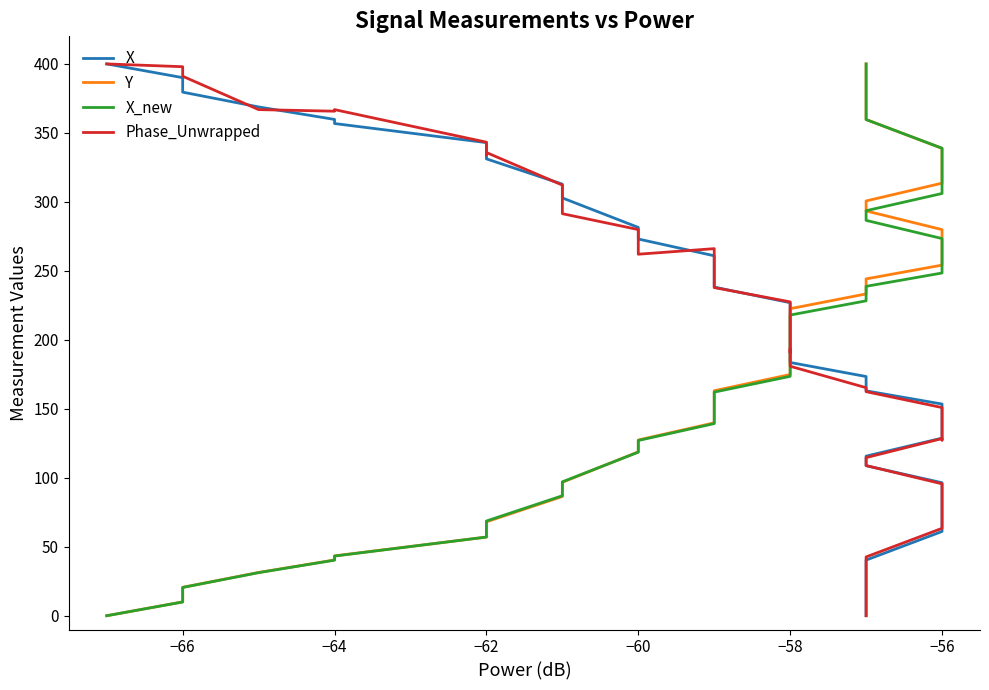

How many data points does each series have?

40